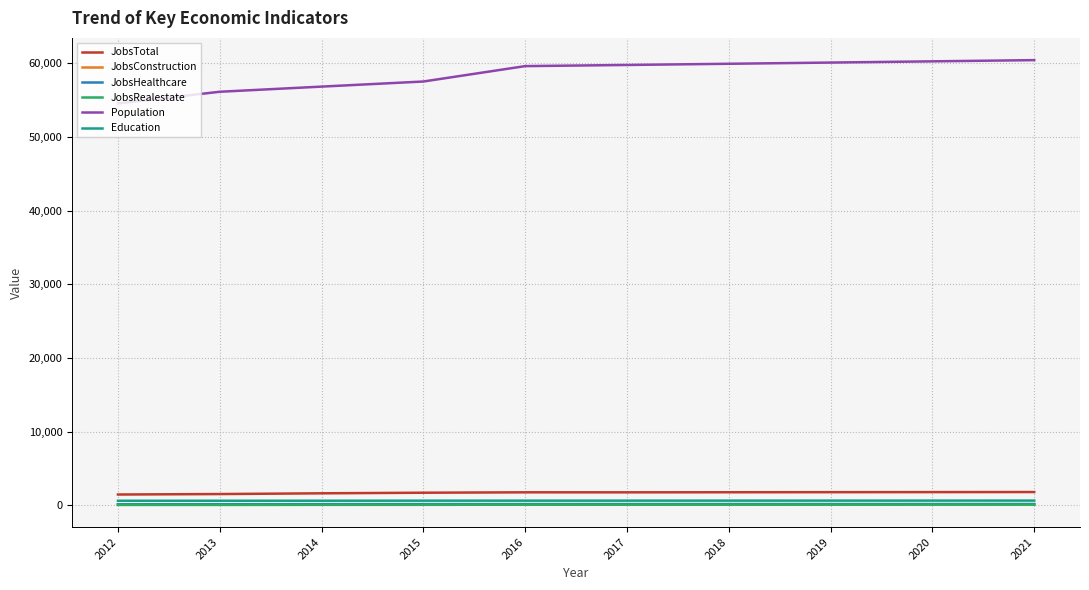

Does the chart display data point markers on the line(s)?

No